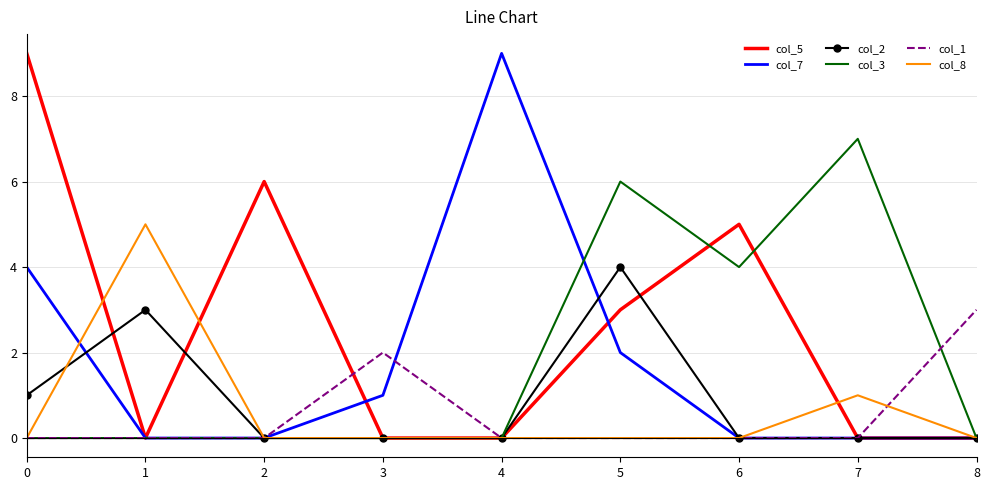

The value of col_1 at 2 is 1. True or false?

False